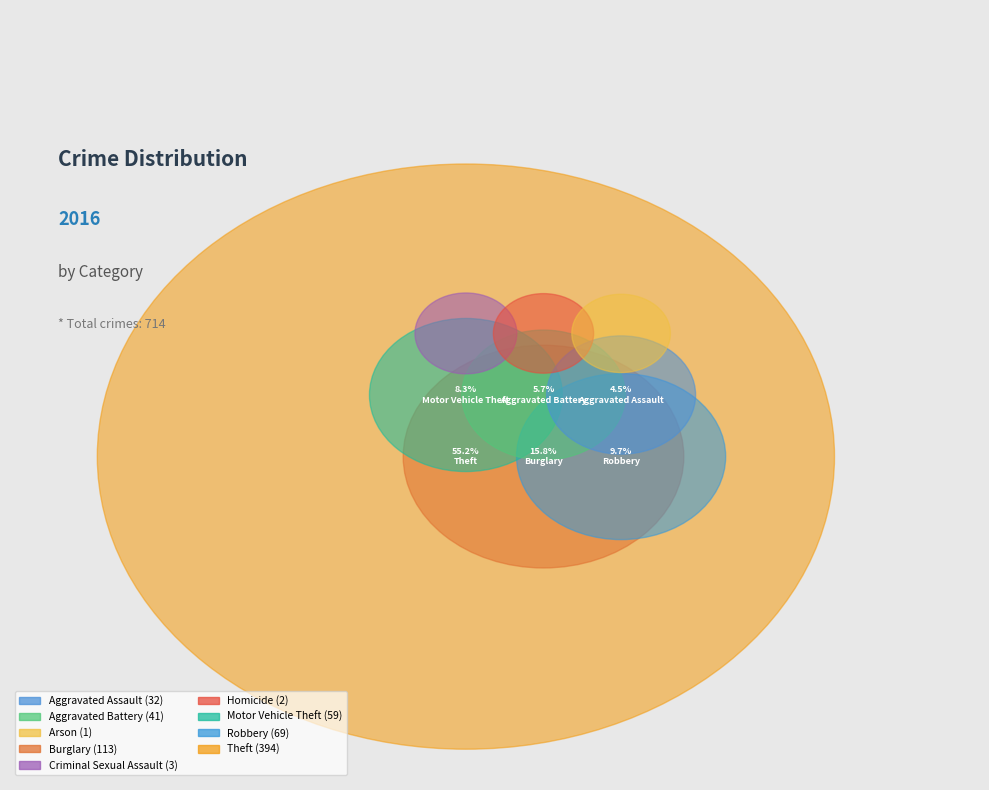

Count the number of slices in the pie.

9